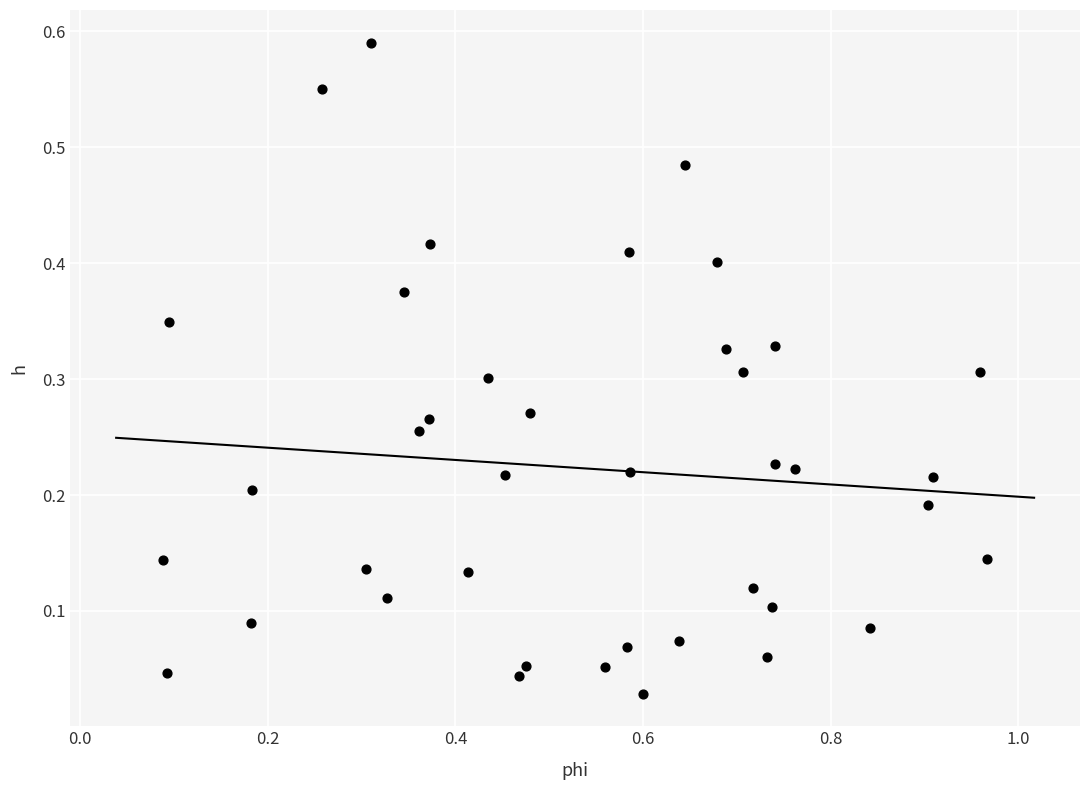

What is the range of X values (max minus min)?

0.9